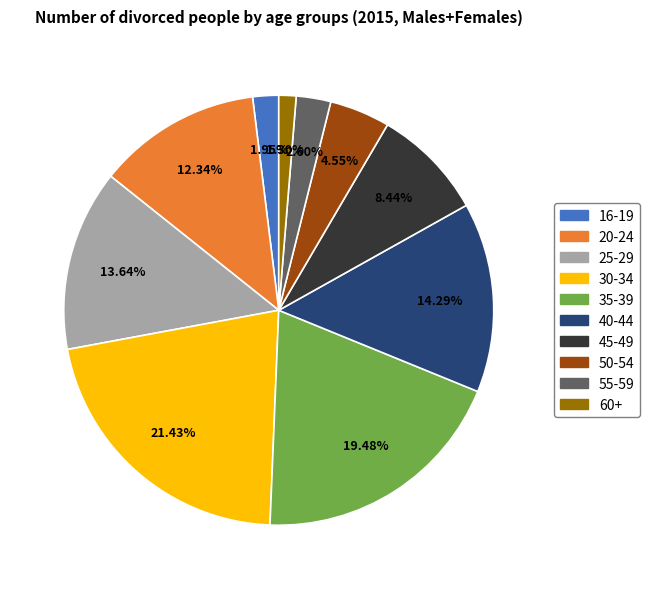

What is the ratio of the value at 45-49 to the value at 60+?

6.5